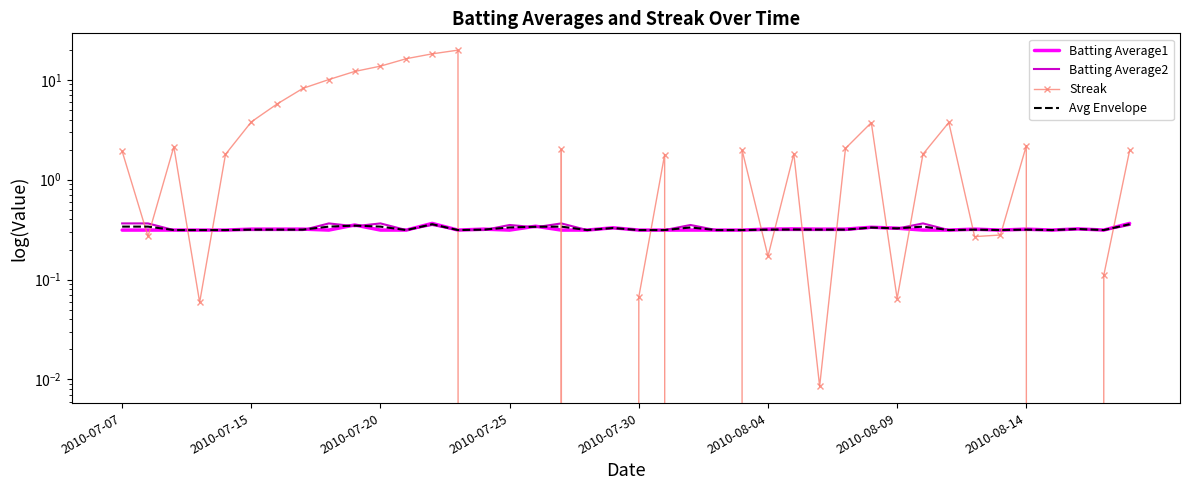

Rank the categories by Batting Average2 value from lowest to highest.

2010-07-20, 2010-07-25, 2010-07-30, 2010-08-04, 2010-08-09, 2010-08-14, 11, 13, 14, 18, 20, 21, 23, 24, 25, 26, 27, 28, 32, 33, 34, 35, 36, 38, 37, 30, 19, 29, 16, 9, 12, 15, 22, 39, 2010-07-07, 2010-07-15, 8, 10, 17, 31